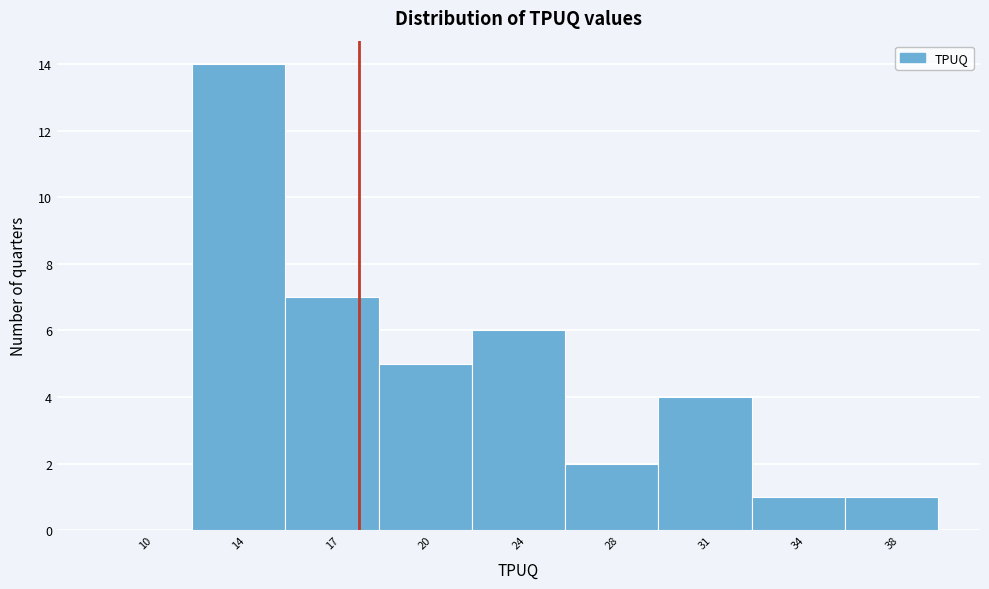

Reading left to right, extract all data points from this chart.

10=0	14=14	17=7	20=5	24=6	28=2	31=4	34=1	38=1